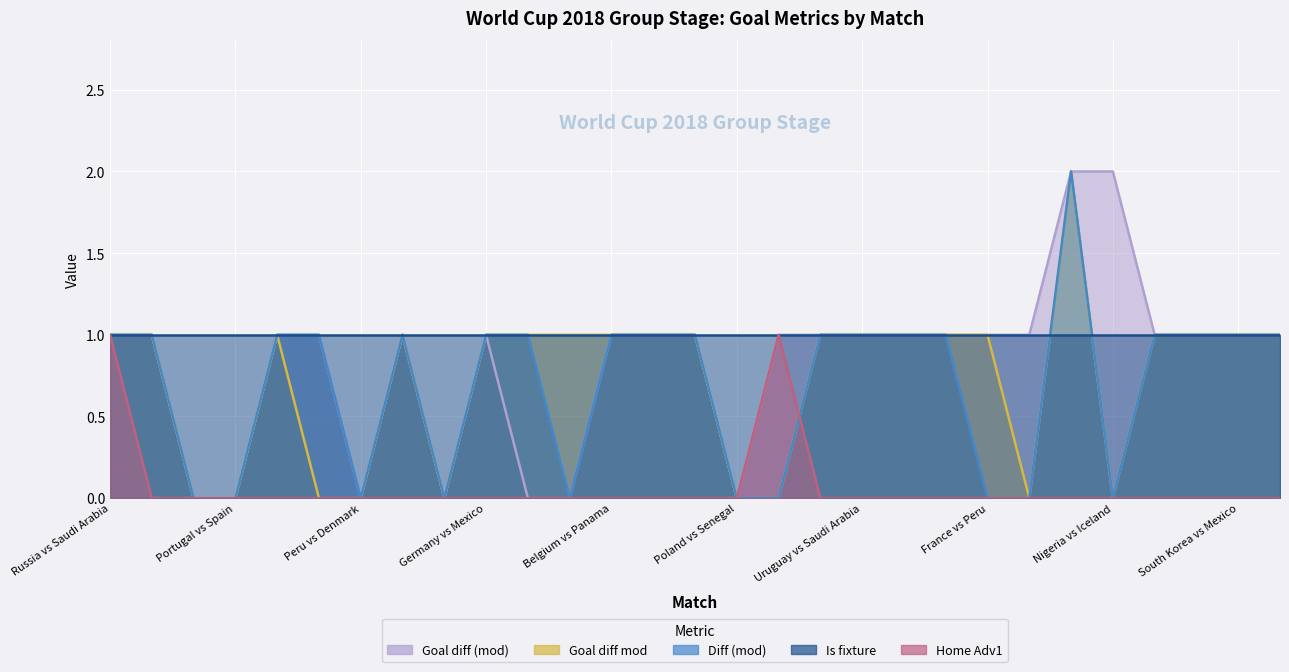

In Home Adv1, how many points are higher than both neighbors (excluding endpoints)?

1